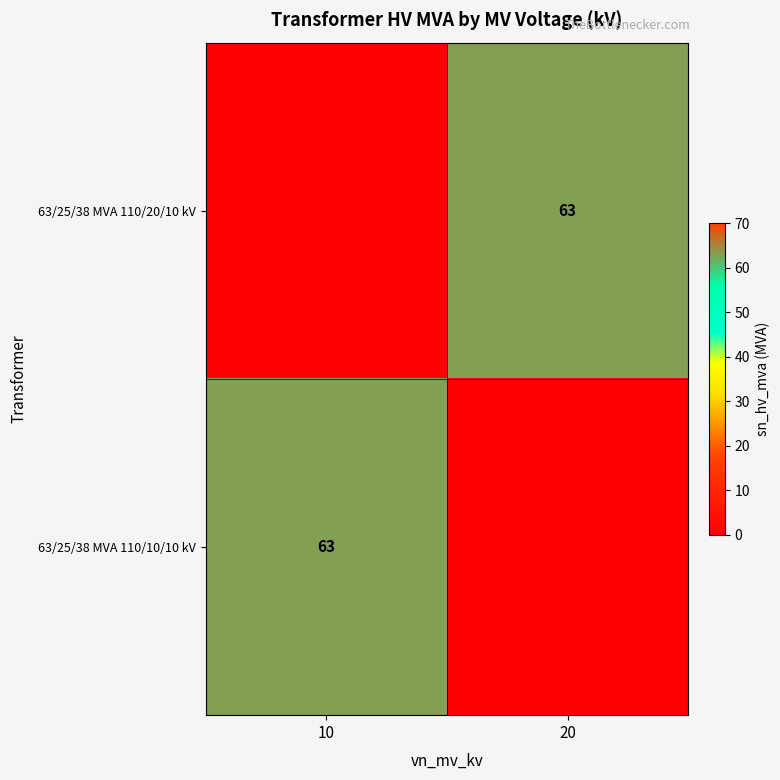

At how many categories does at least one series exceed 37?

2